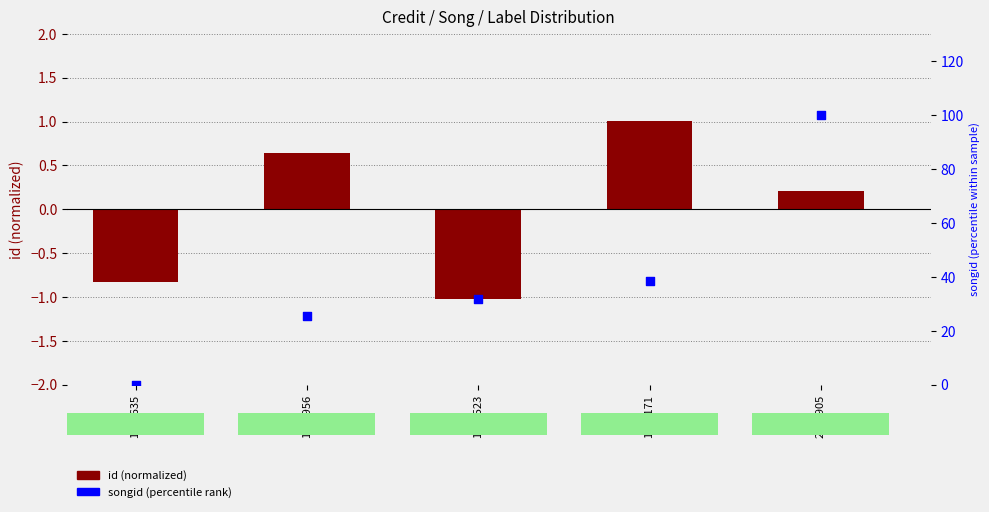

What are all the series names shown in the legend?

id (normalized), songid (percentile)